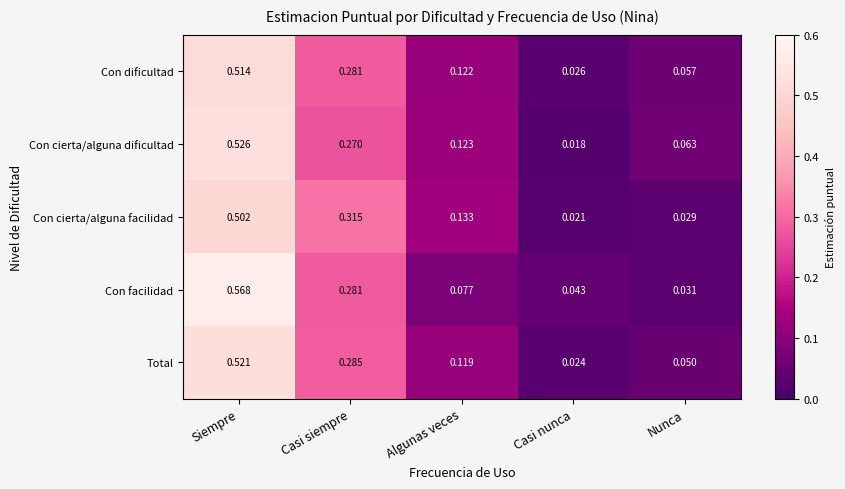

Which category has the highest value across all series?

Siempre